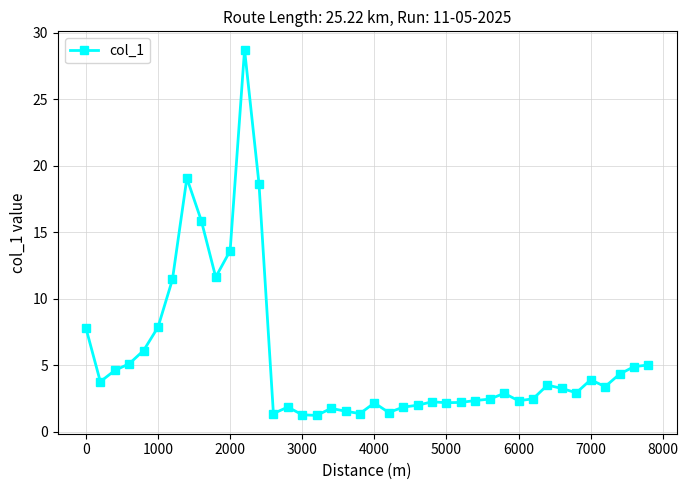

What is the value of the 6th point from the left?

7.9